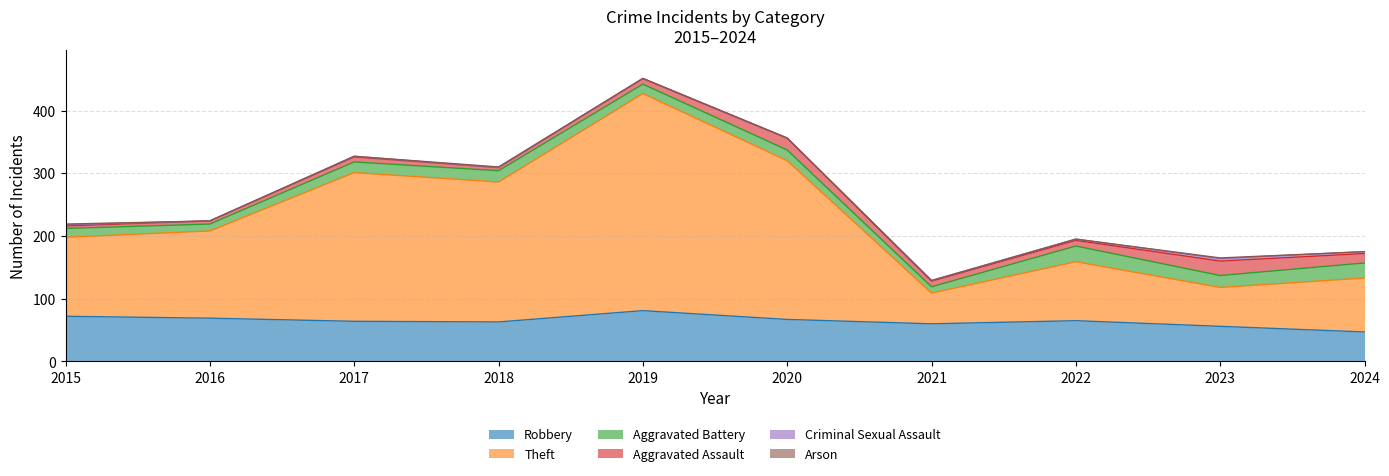

True or false: Aggravated Battery has a value of 17 at 2017.

True